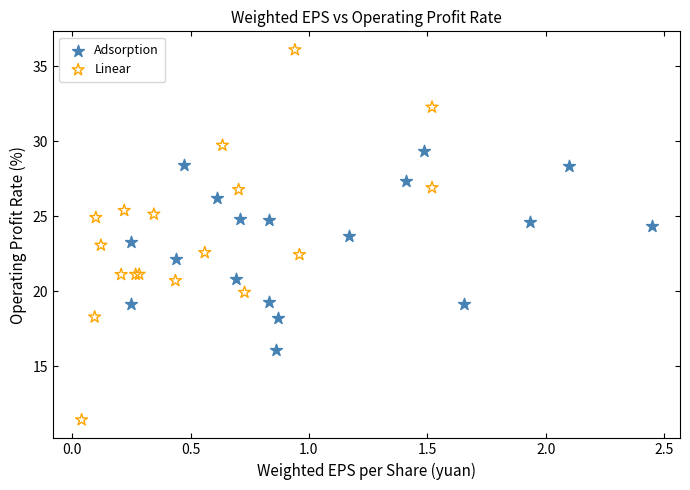

Which series contains the lowest Y value?

Linear